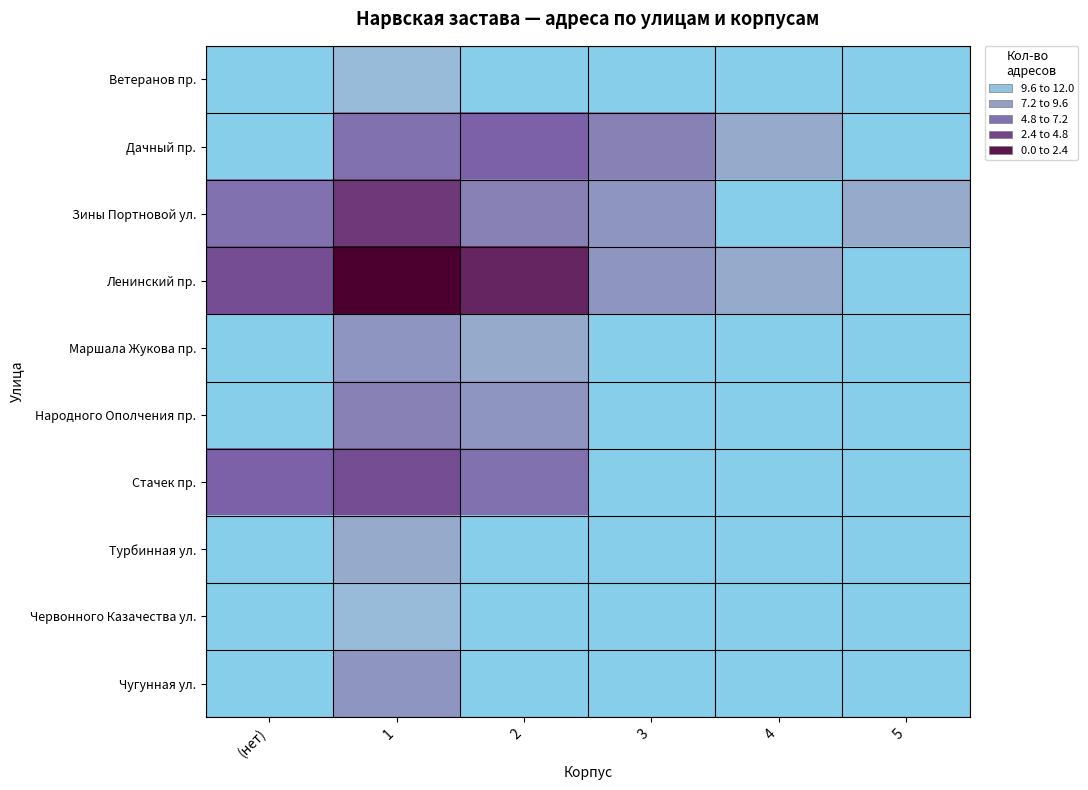

How many series are shown in this chart?

10